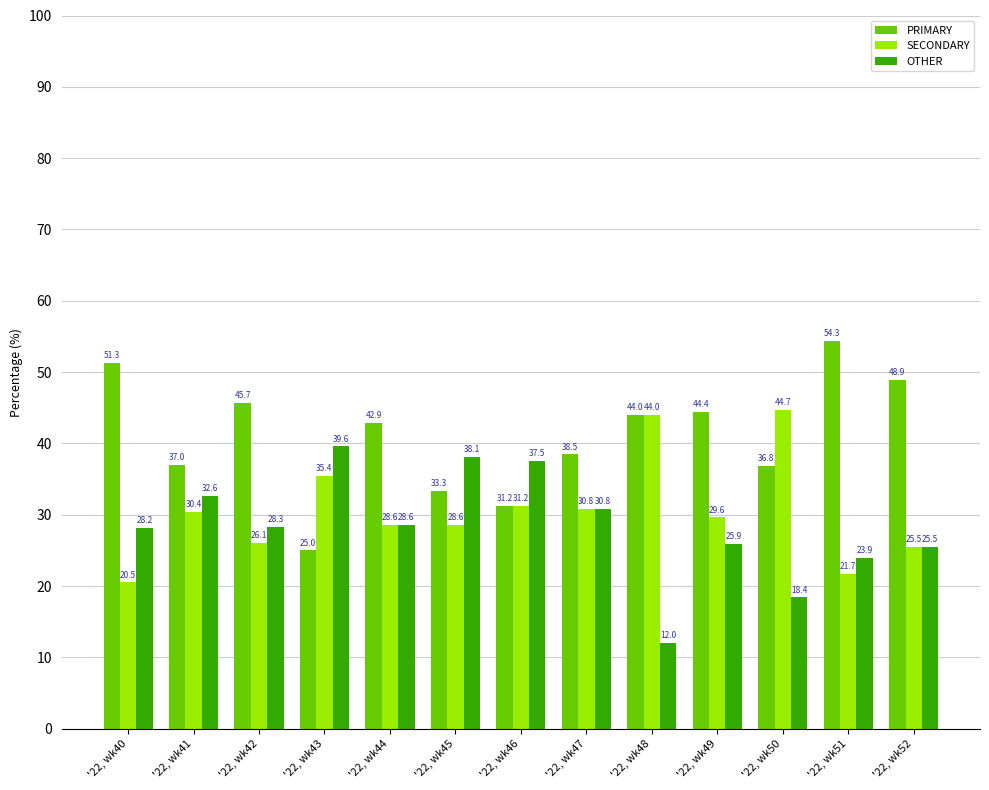

Is it true that OTHER equals 8.8 at '22, wk50?

False